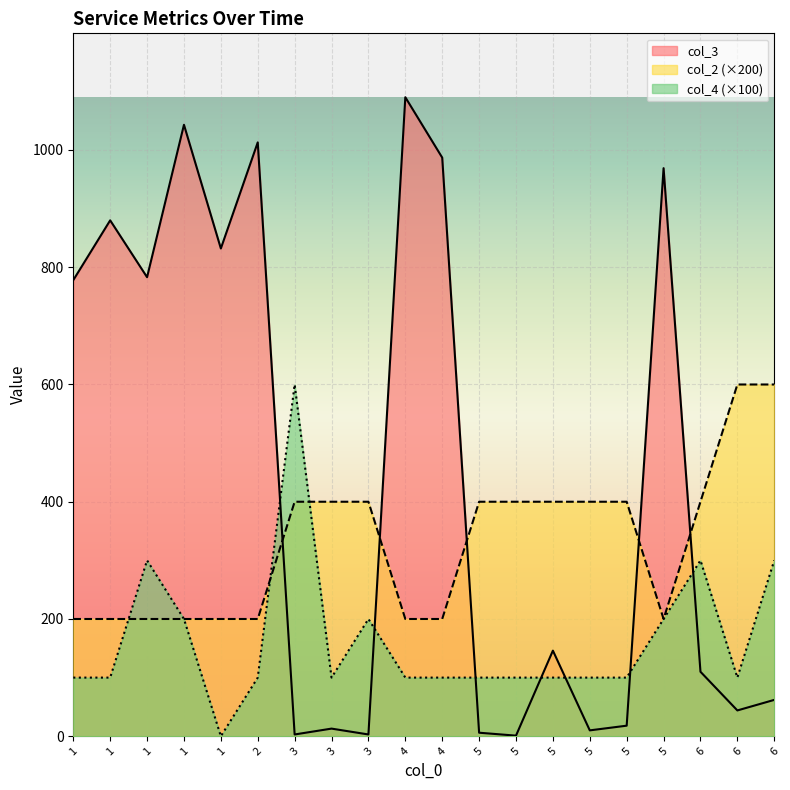

How many values in the col_3 series are below 146?

10